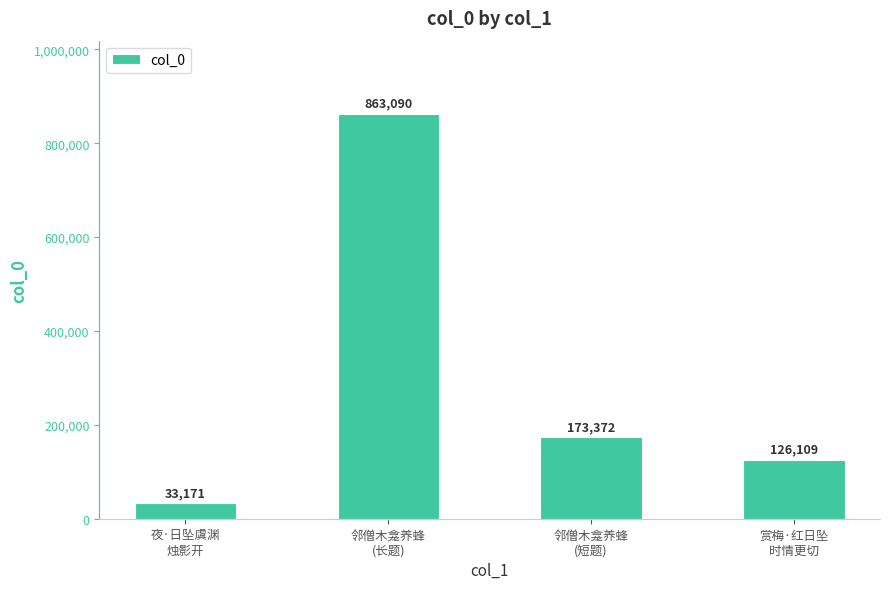

What is the minimum value shown in the chart?

33171